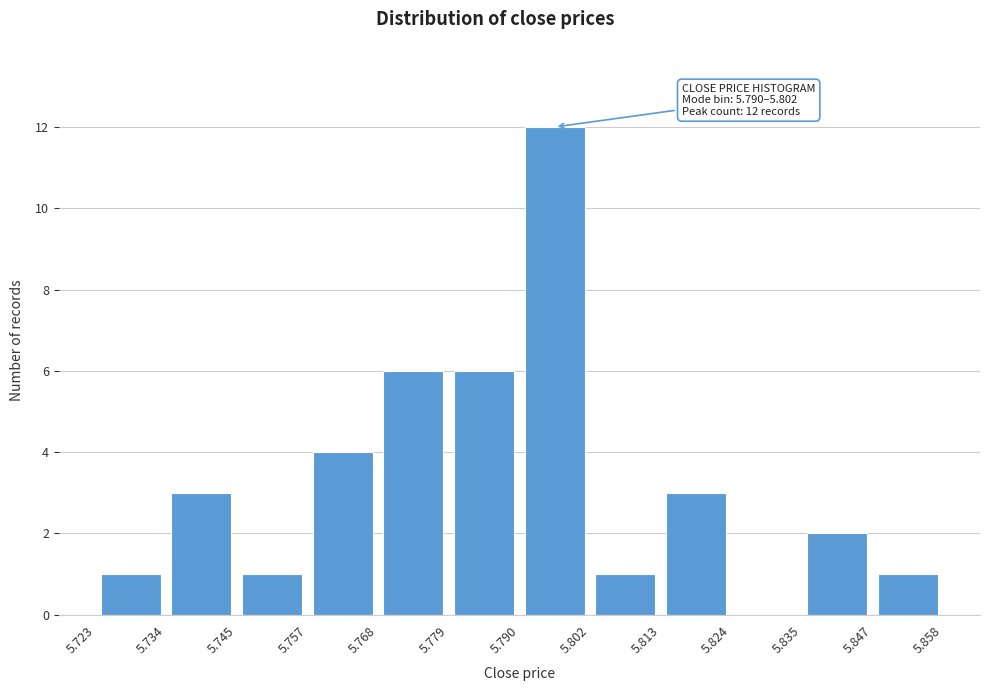

Over which range of the x-axis is the bar tallest?

5.790 to 5.802